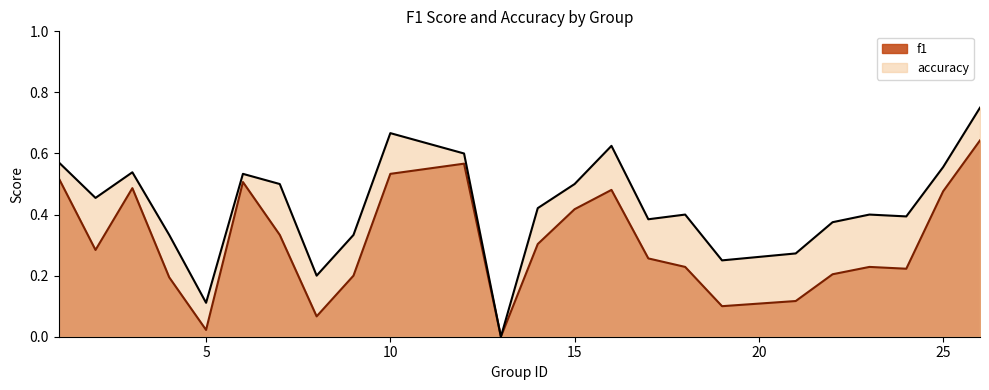

How many data points in accuracy are above 0?

23